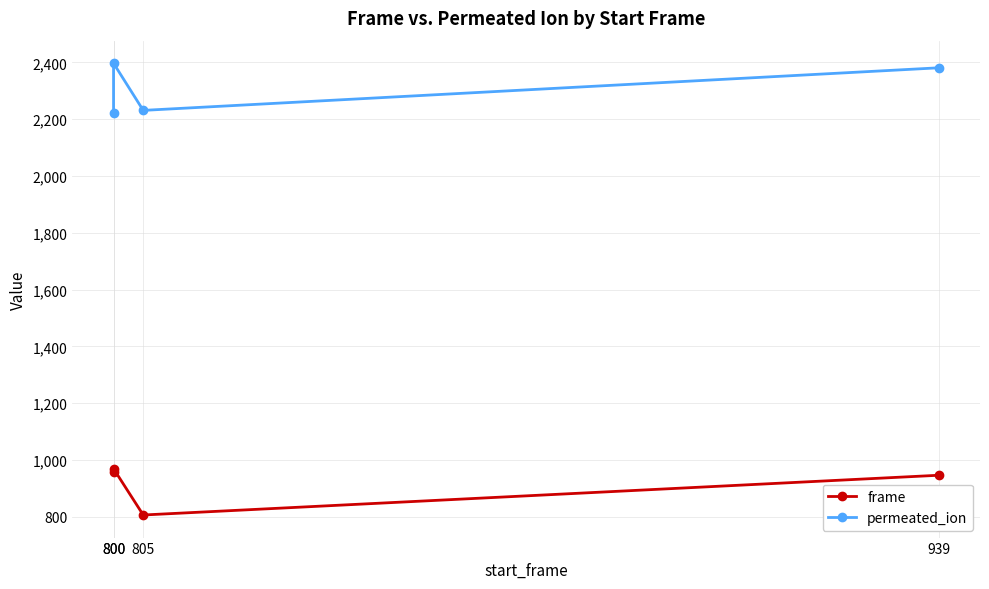

At which category is the sum across all series the highest?

800